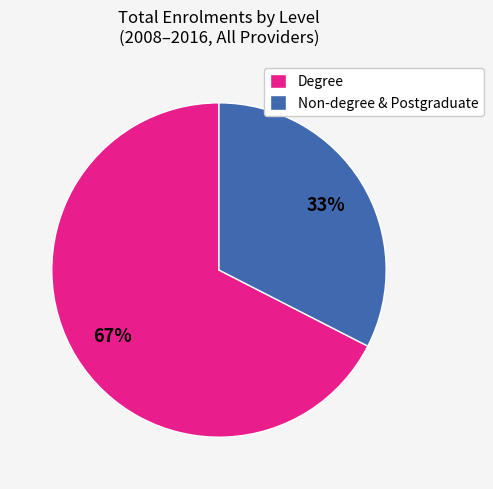

How many segments does this pie chart have?

2